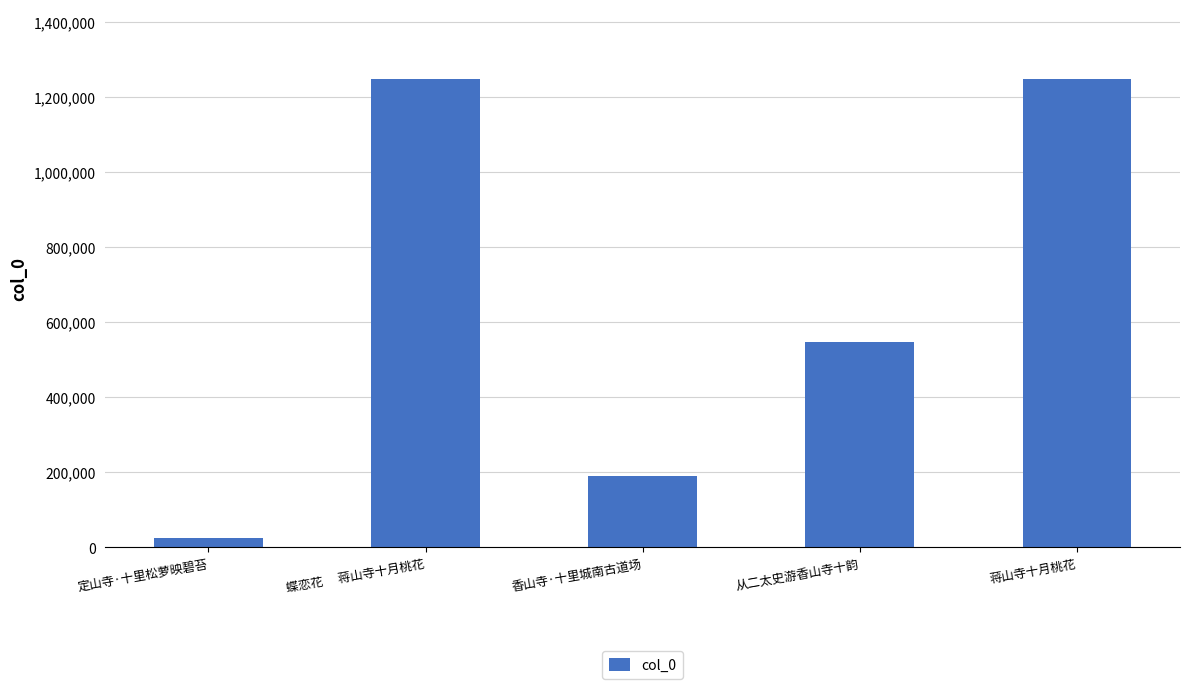

Which has a higher value, 蒋山寺十月桃花 or 香山寺·十里城南古道场?

蒋山寺十月桃花